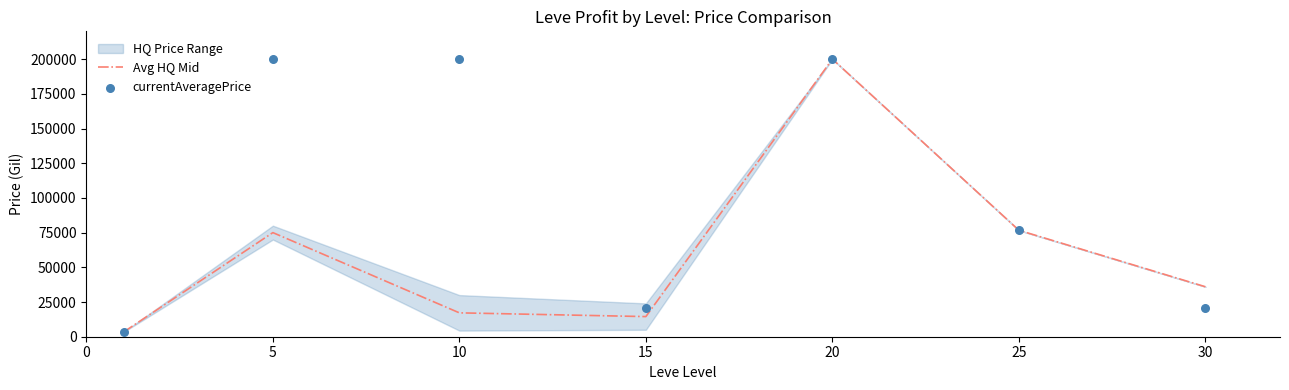

At how many categories does at least one series exceed 116416?

3